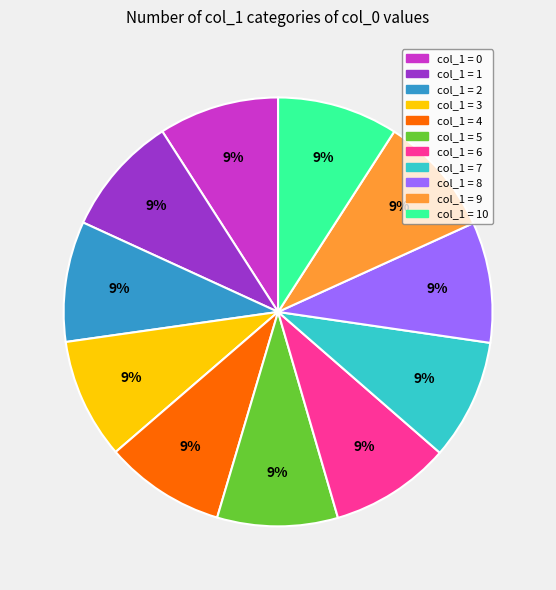

Does any single category account for the majority?

No